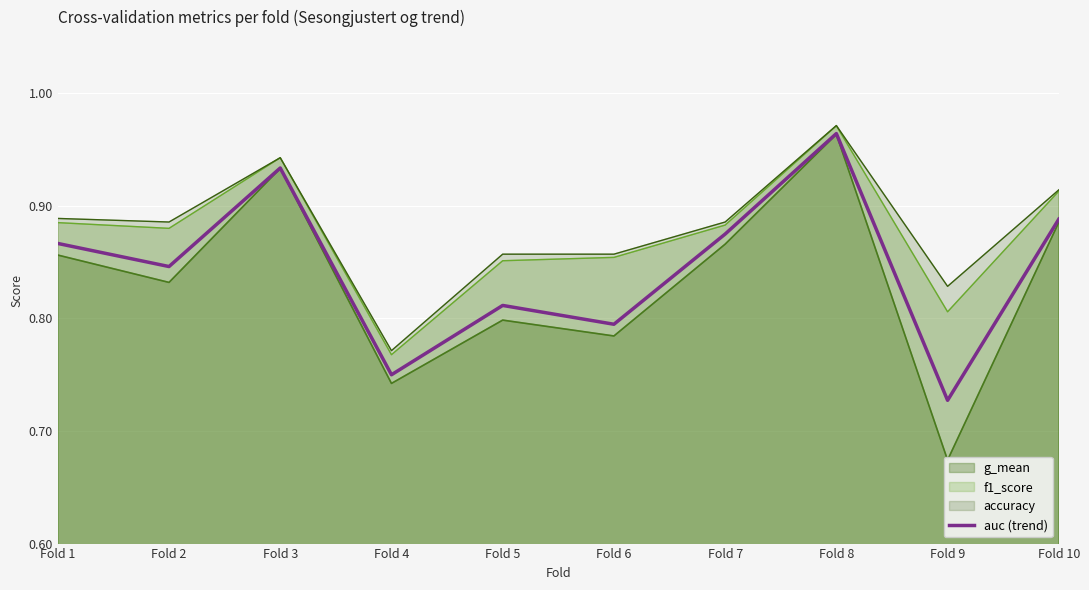

Does the chart display data point markers on the line(s)?

No